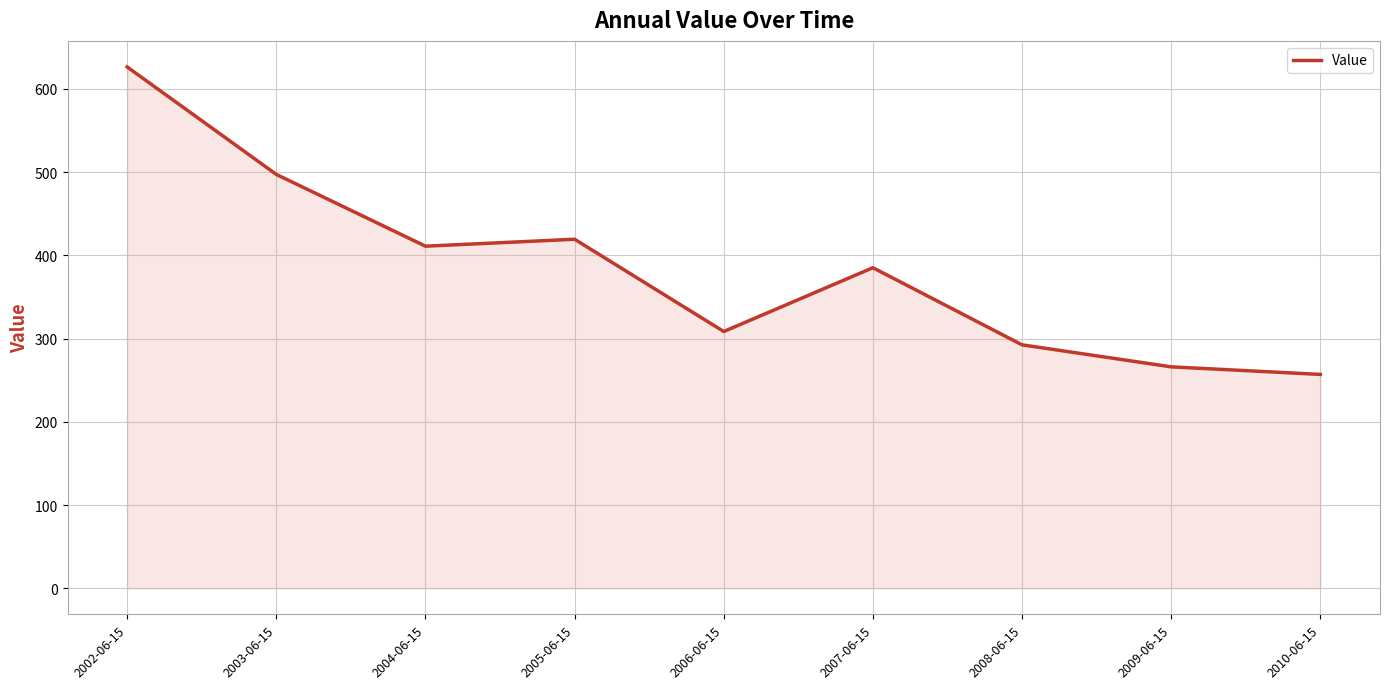

What is the change in value from 2003-06-15 to 2006-06-15?

-188.7